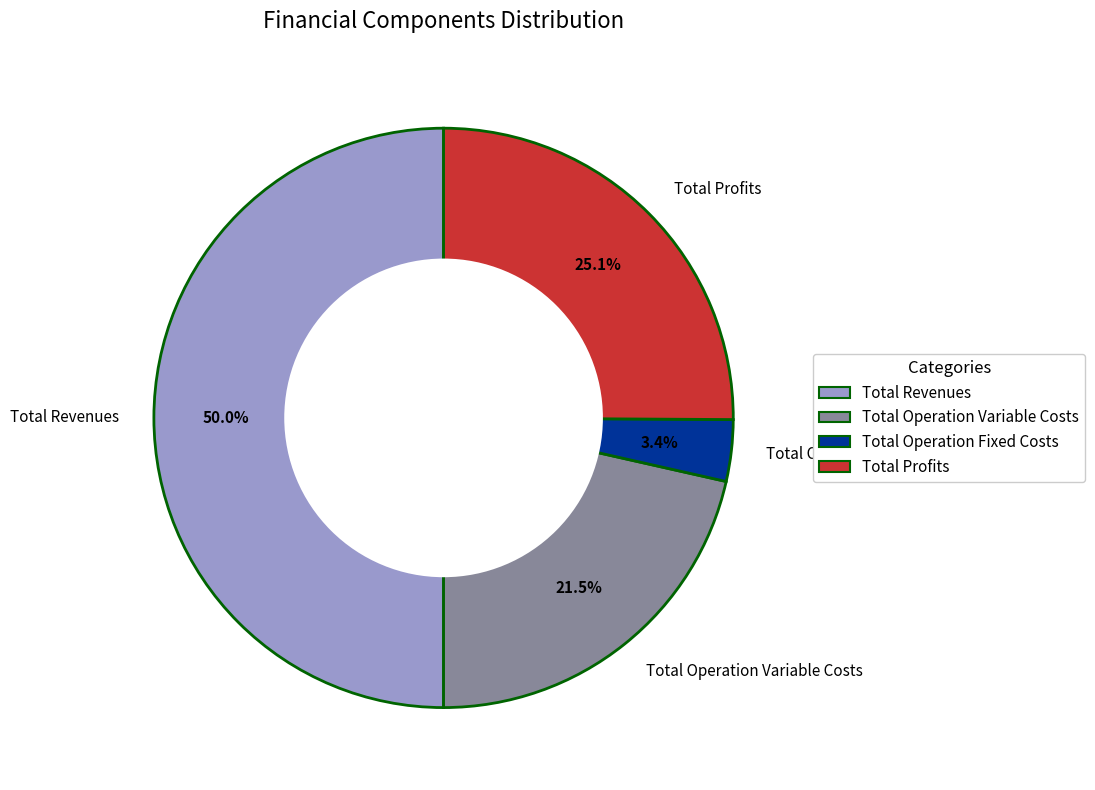

Rank the categories by value from lowest to highest.

Total Operation Fixed Costs, Total Operation Variable Costs, Total Profits, Total Revenues